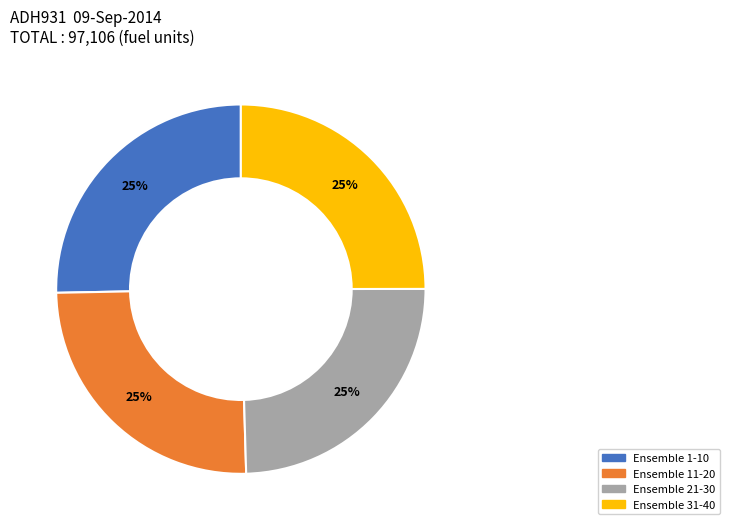

How many segments does this pie chart have?

4